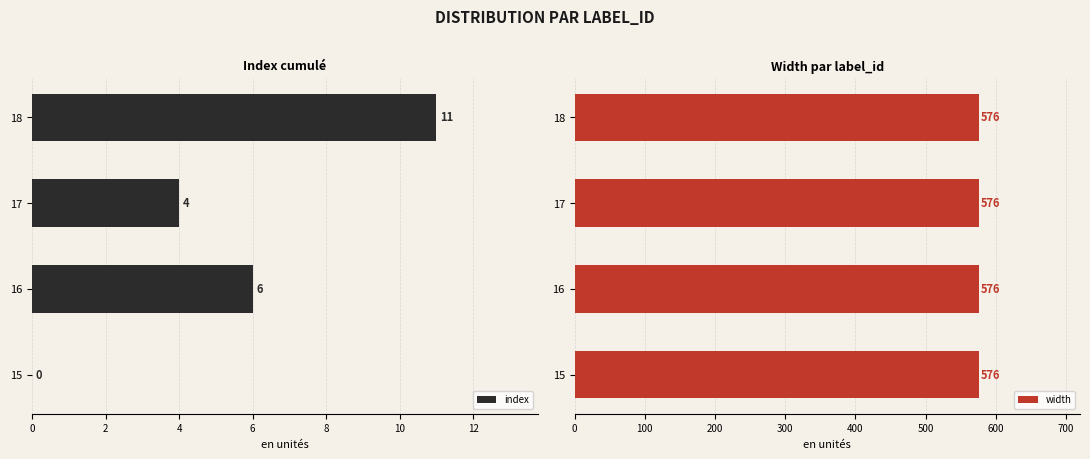

The index series shows 4 at 16. True or false?

False